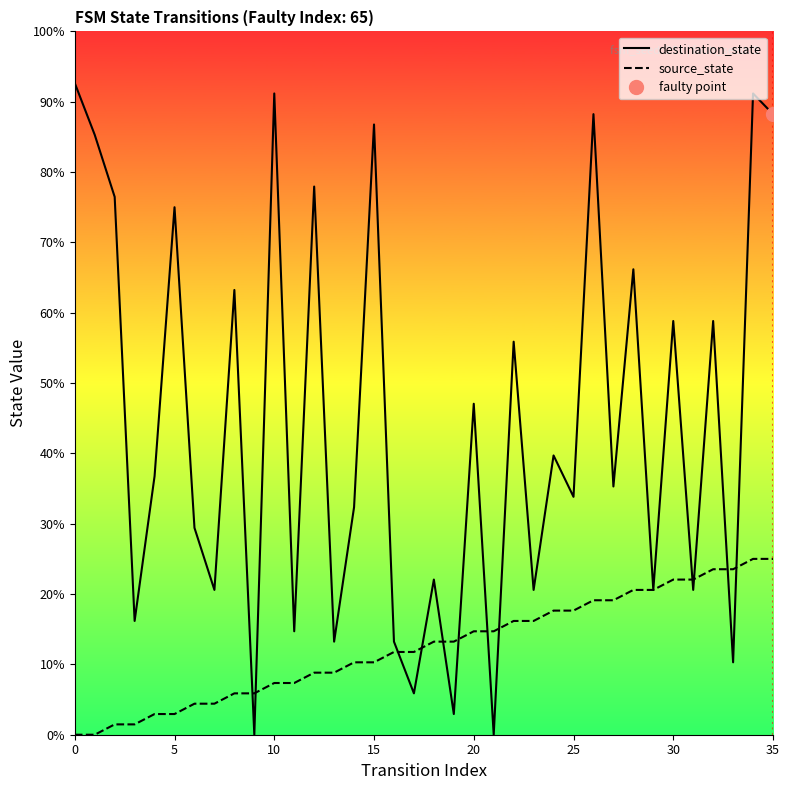

What are all the series names shown in the legend?

destination_state, source_state